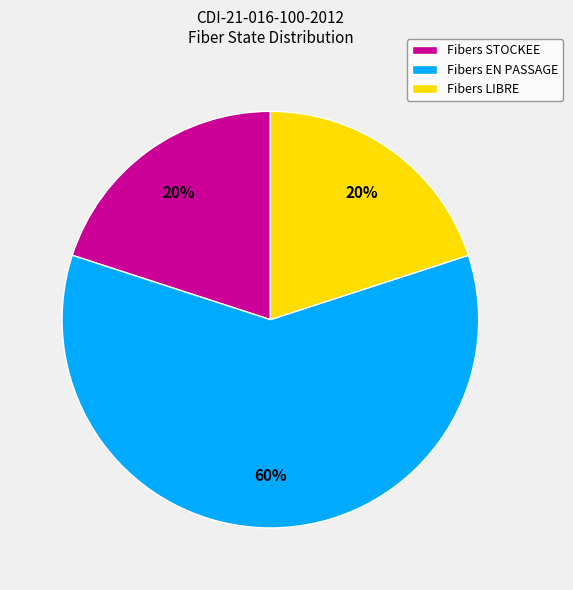

Is it true that Fibers LIBRE is 34% of the pie?

False